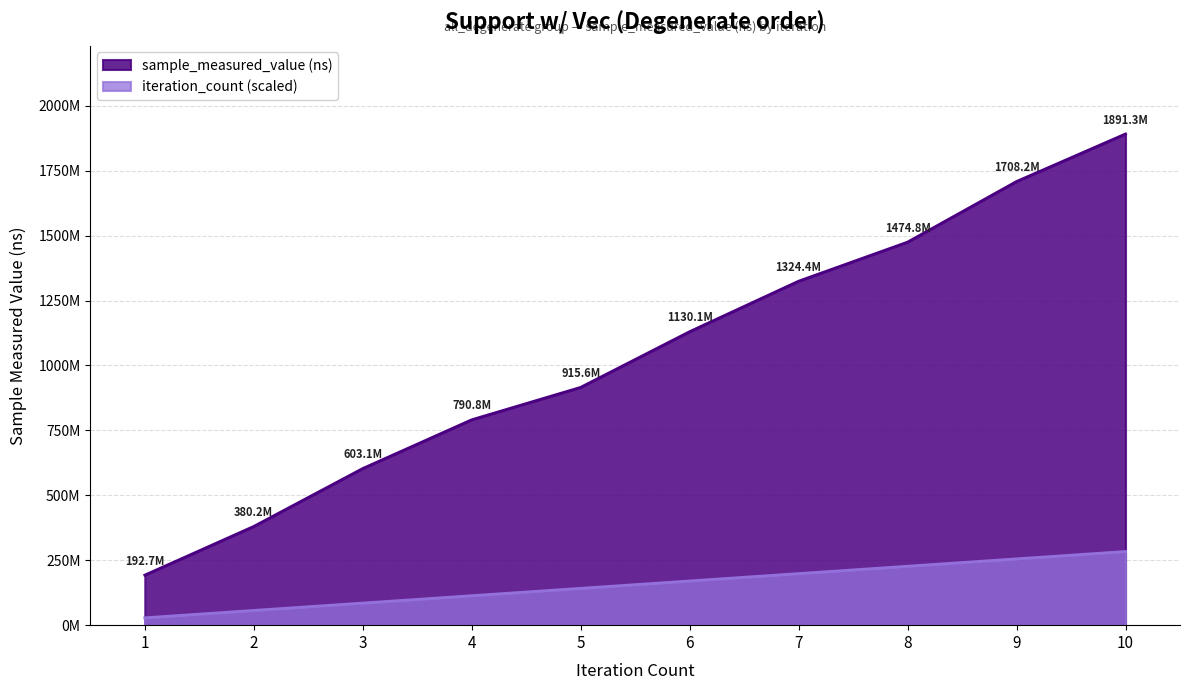

What is the total value across all series at 9?

1963555672.3